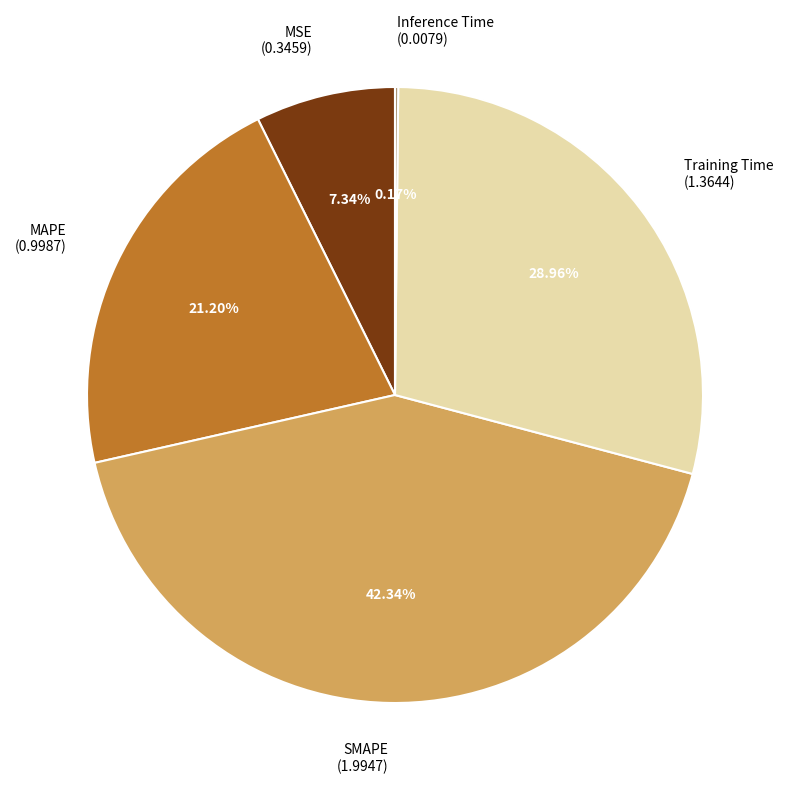

Does SMAPE (1.9947) account for over 50% of the chart?

No